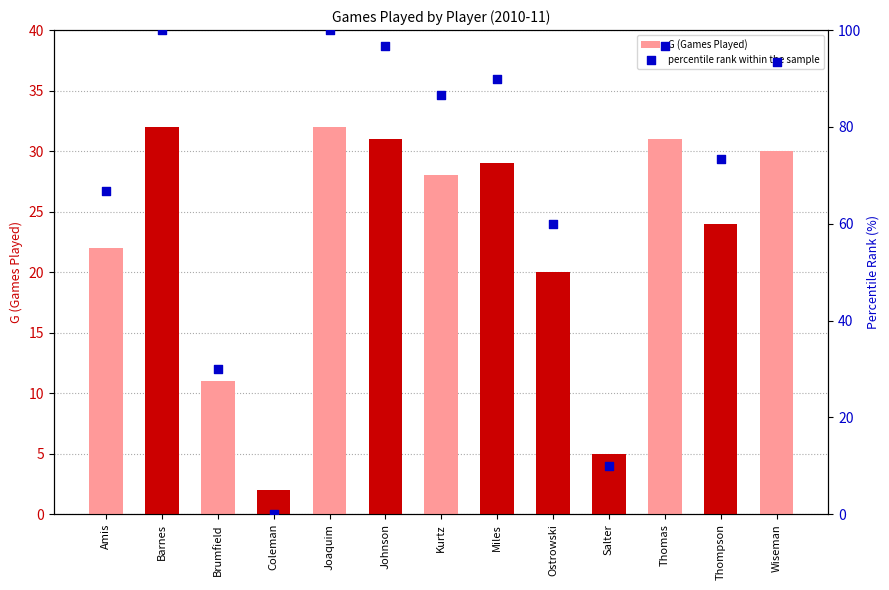

At how many categories does at least one series exceed 5?

12